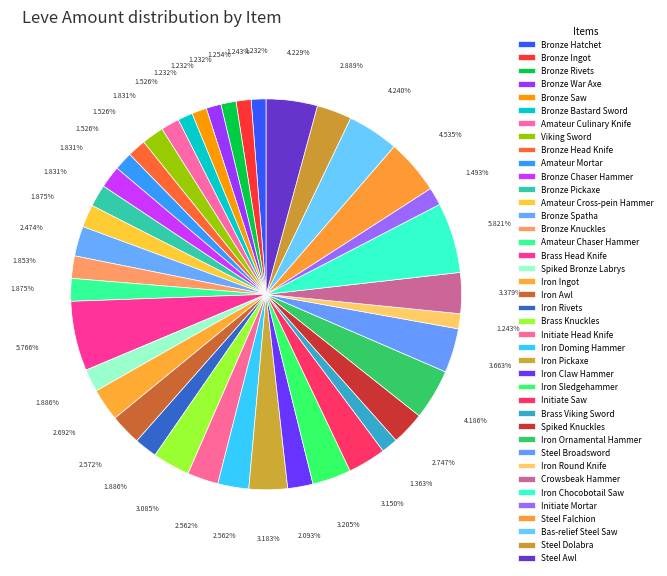

Count the number of slices in the pie.

40